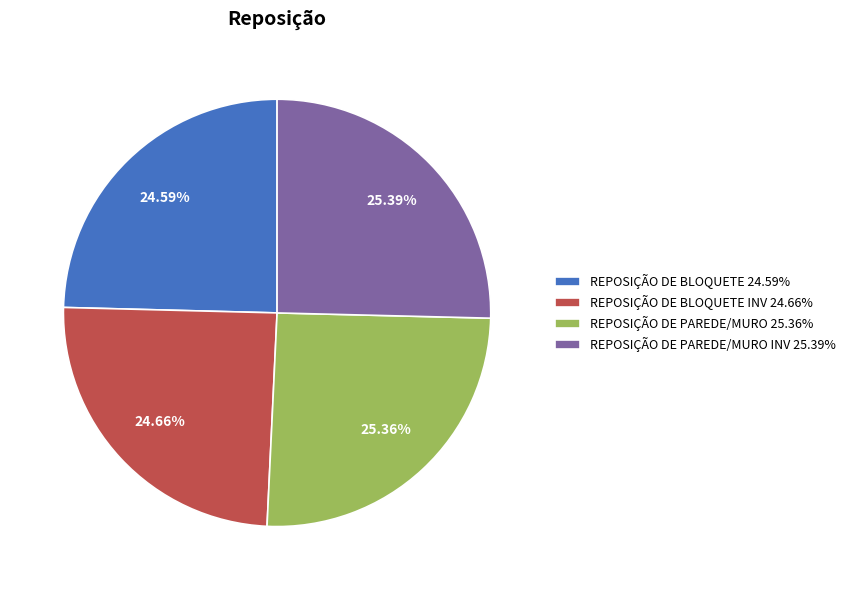

Is the sum of REPOSIÇÃO DE PAREDE/MURO 25.36% and REPOSIÇÃO DE BLOQUETE INV 24.66% greater than half?

Yes